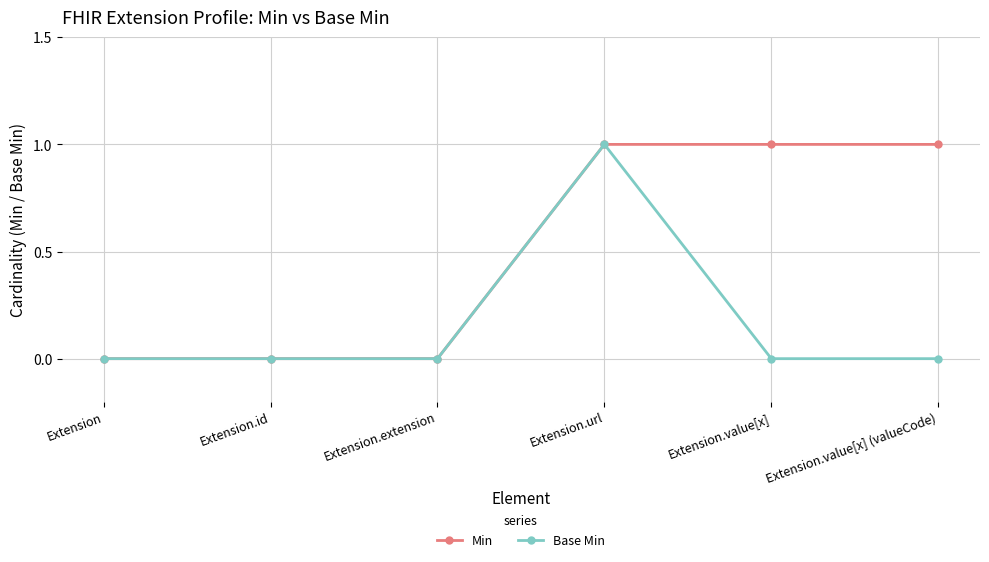

What is the sum of all Base Min values?

1